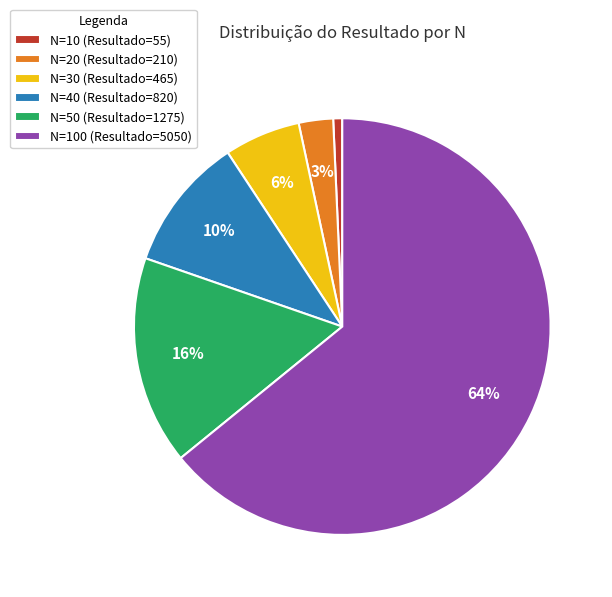

Combined, do N=30 (Resultado=465) and N=50 (Resultado=1275) account for over 50%?

No